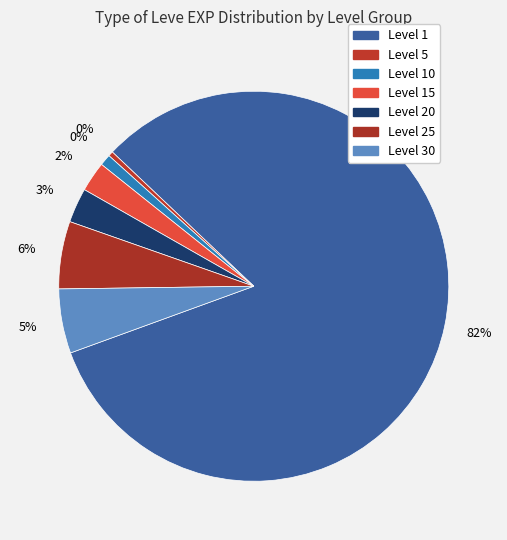

How many segments does this pie chart have?

7